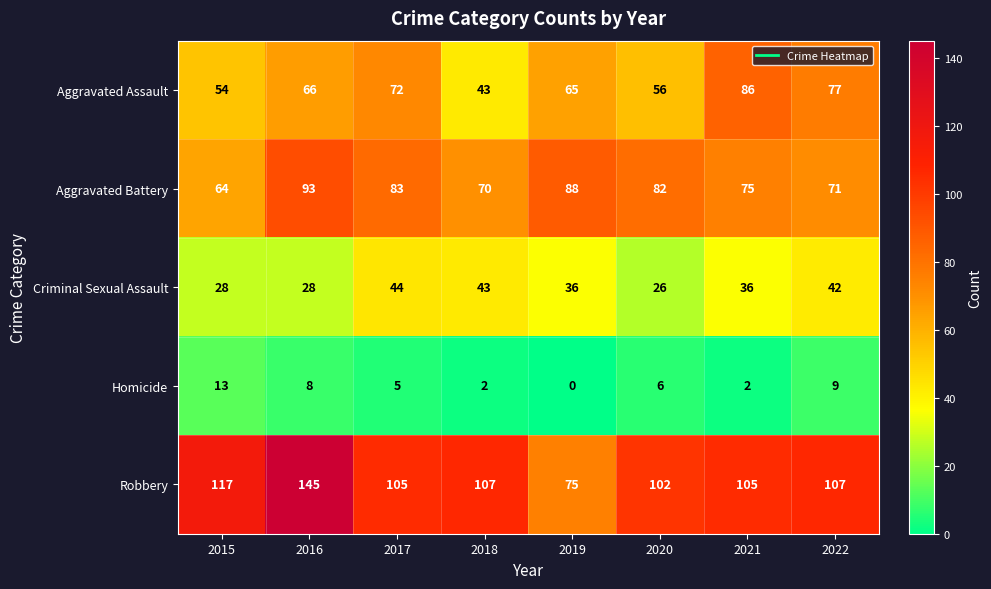

What is the approximate value of Criminal Sexual Assault at 2017, to the nearest 10?

40